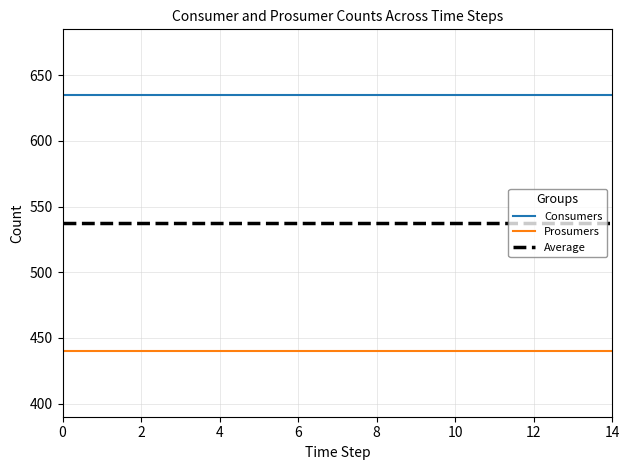

What is the maximum value shown in the chart?

635.0